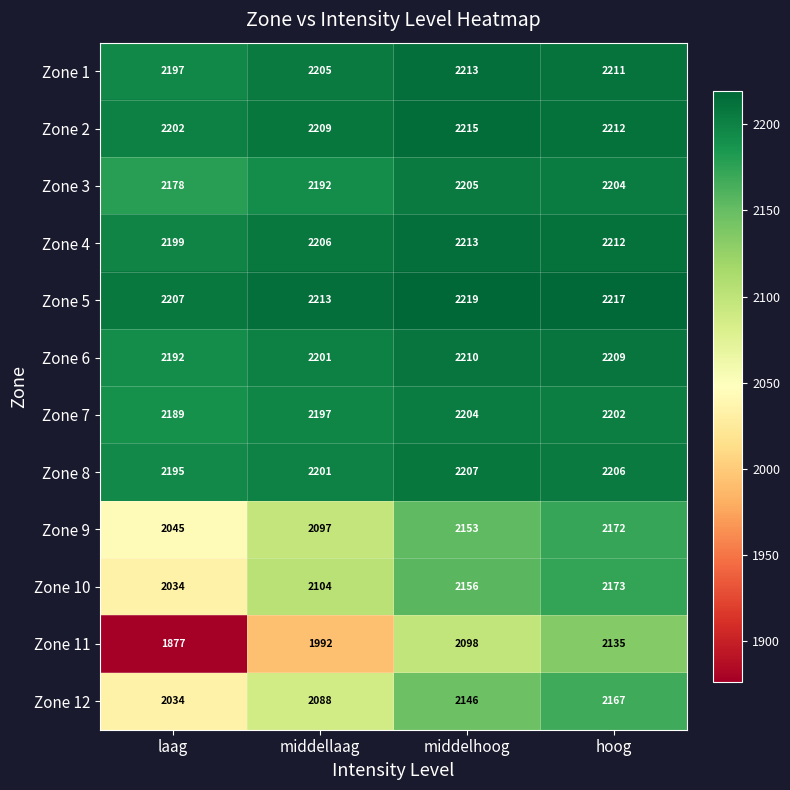

What is the spread (max minus min) of values at middellaag?

221